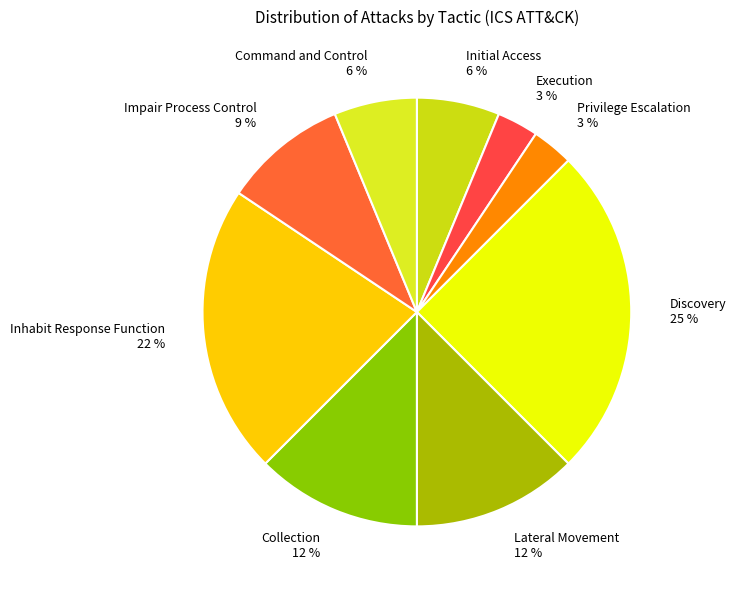

Between Privilege Escalation and Lateral Movement, which is larger?

Lateral Movement